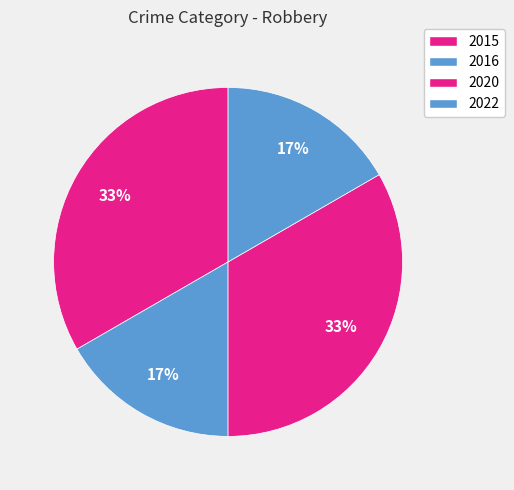

To the nearest percent, what is the combined percentage of 2022 and 2015?

50%